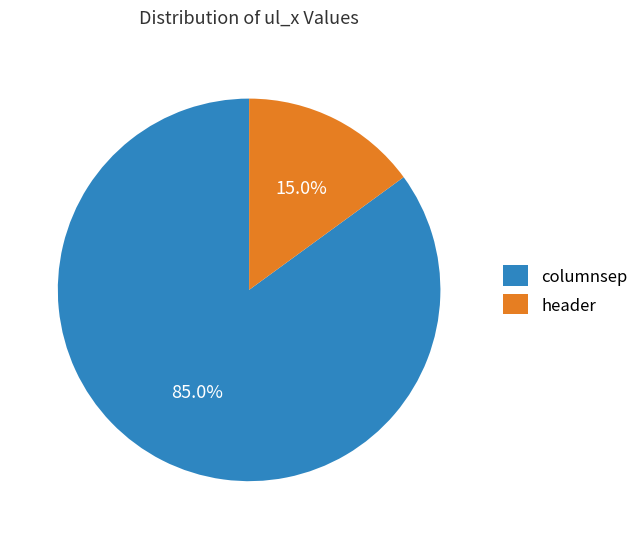

To the nearest percent, what is the difference between the largest and smallest slice percentages?

70%